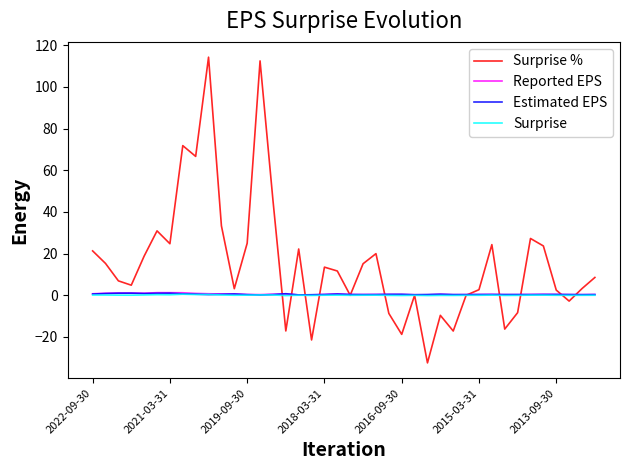

What is the minimum value for Surprise %?

-32.4